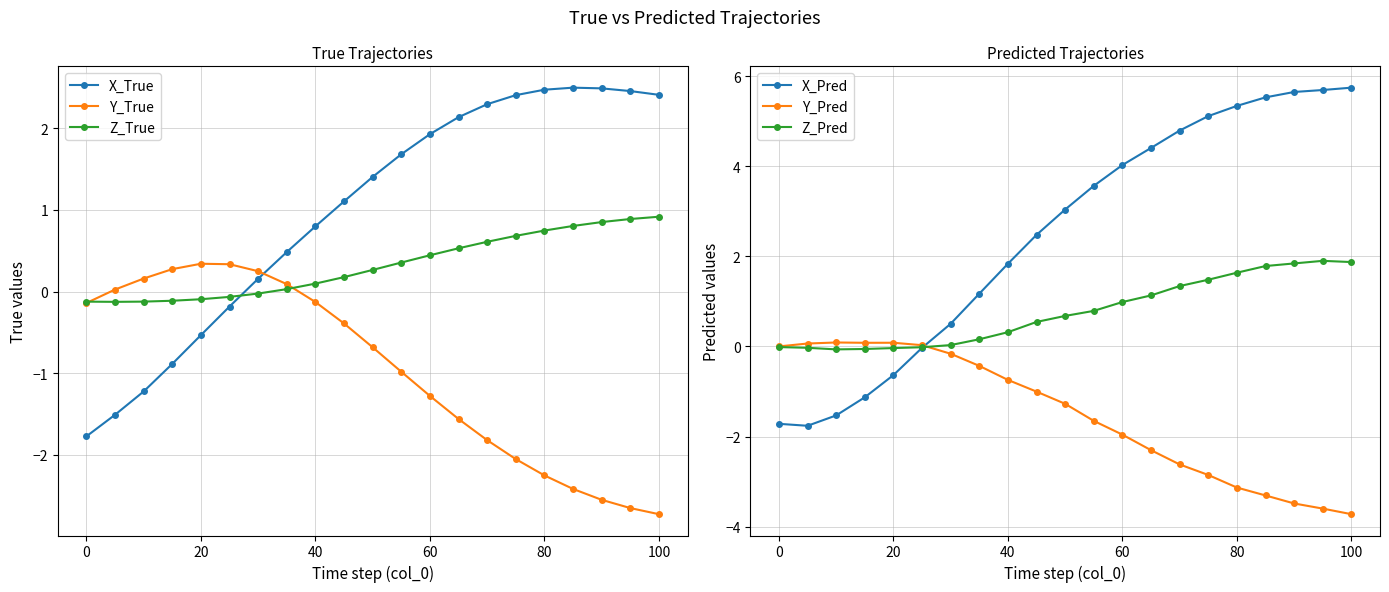

True or false: X_True has more than 2 interior local peaks.

False